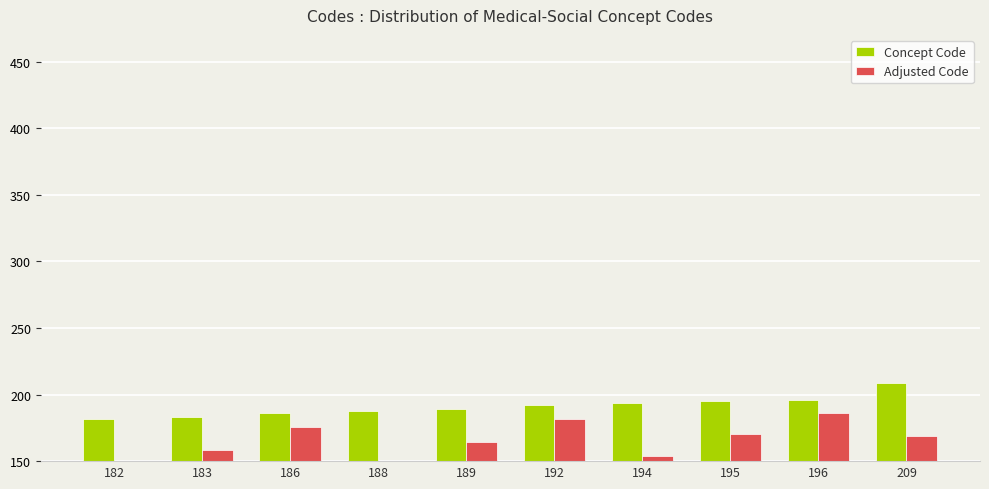

What is the value of the Adjusted Code bar at the 5th from the left?

164